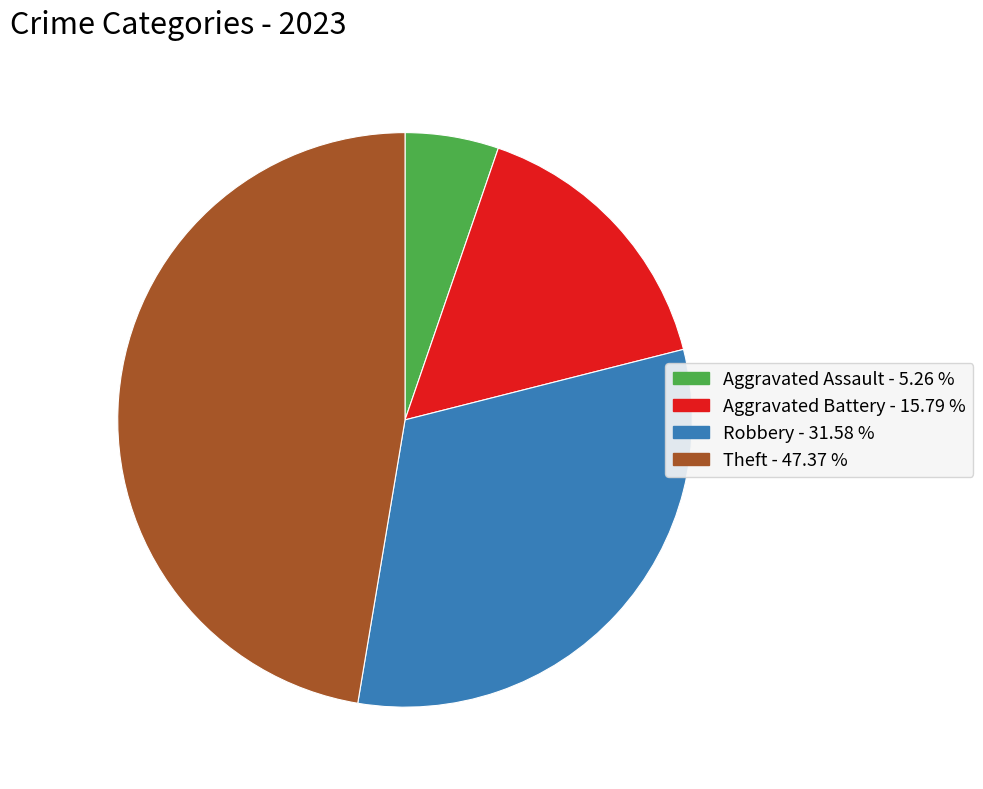

Count the number of slices in the pie.

4